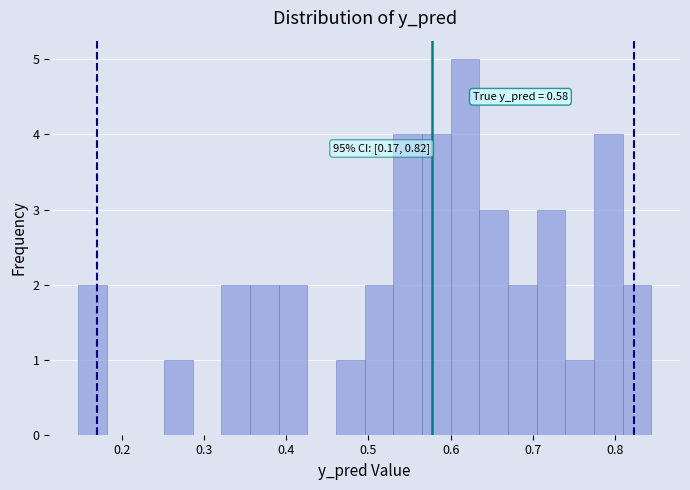

Around what value on the x-axis is the tallest bar? Give the approximate position of its centre, as read against the axis.

0.62